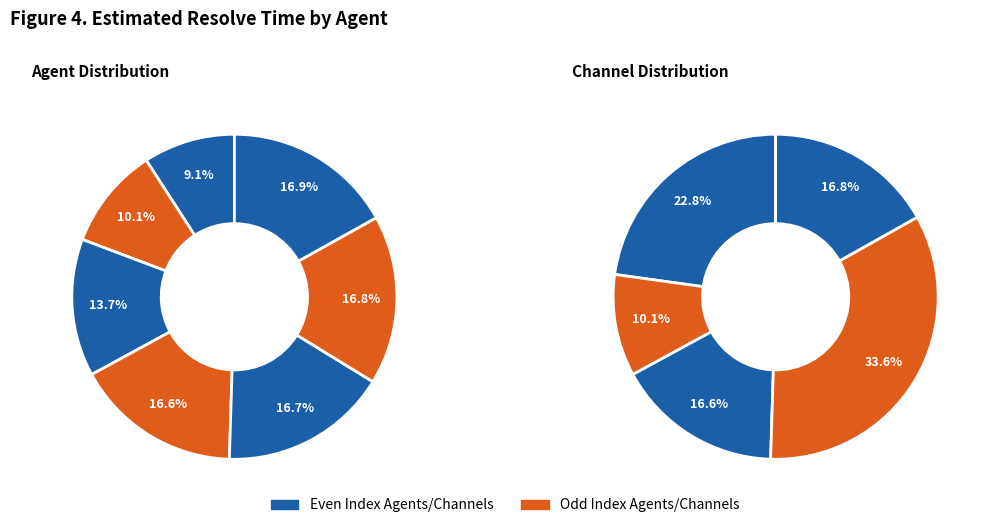

Which has a higher value, agent_4 or agent_7?

agent_4